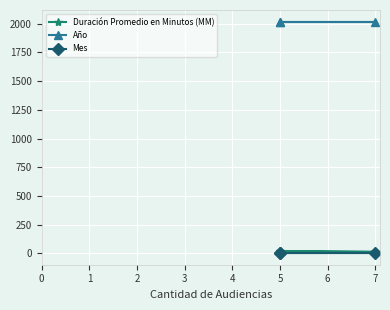

The value of Año at 0 is 469. True or false?

False